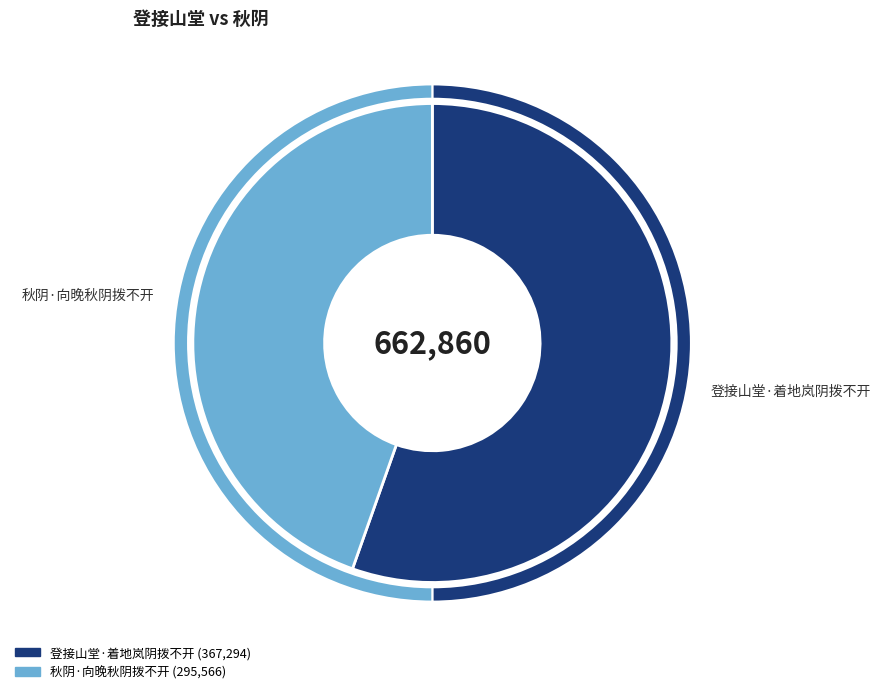

What portion of the pie excludes 登接山堂·着地岚阴拨不开?

44.6%